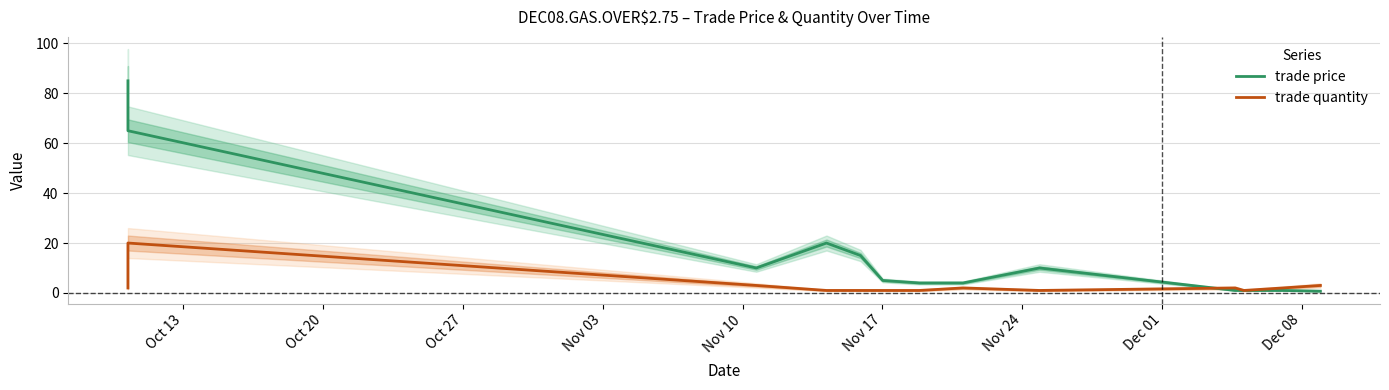

Reading left to right, list all the values displayed in this chart.

trade price: 85.0	65.0	10.0	20.0	15.0	5.0	4.0	4.0	10.0	1.0	1.0	1.0	0.7
trade quantity: 2.0	20.0	3.0	1.0	1.0	1.0	1.0	2.0	1.0	2.0	1.0	2.0	3.0